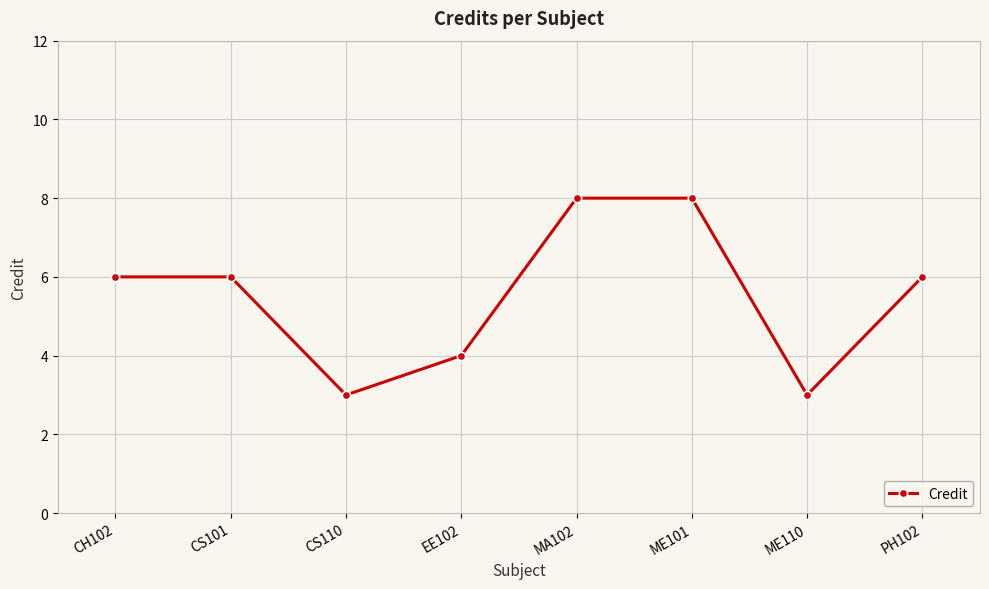

What is the difference between the second highest and minimum values?

5